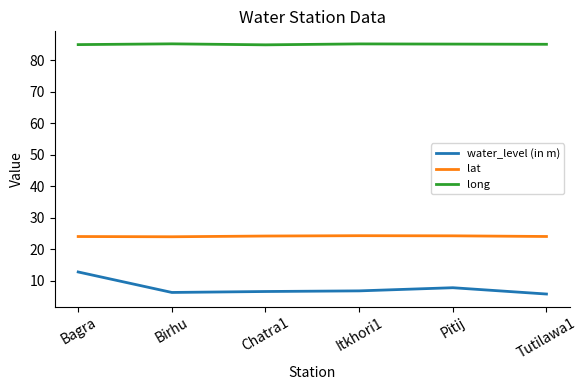

What is the maximum value shown in the chart?

85.2